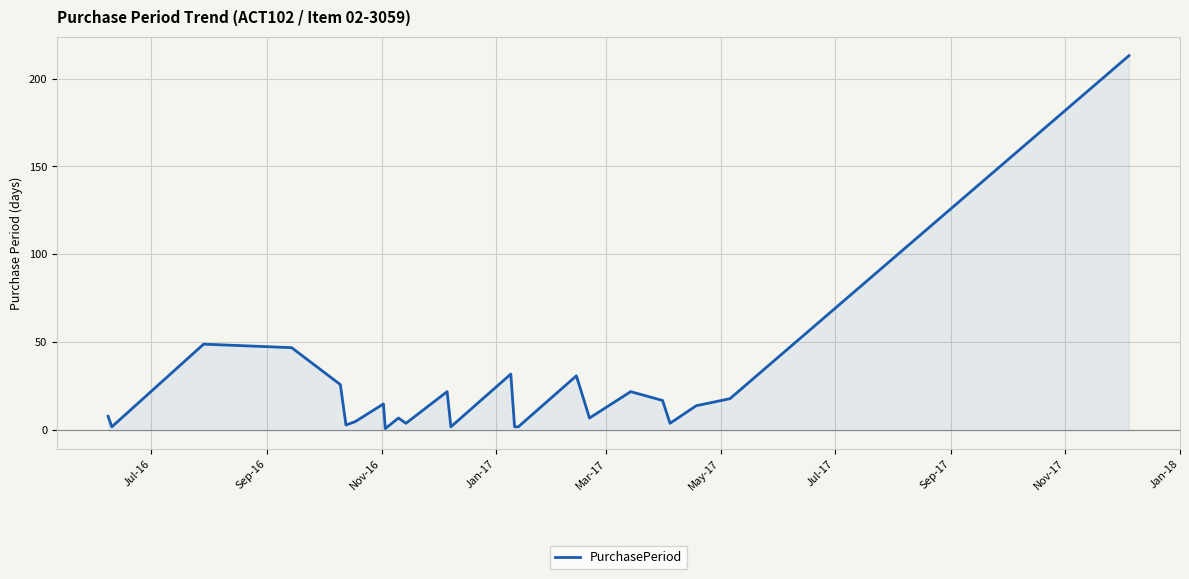

What is the difference between the maximum and minimum values?

212